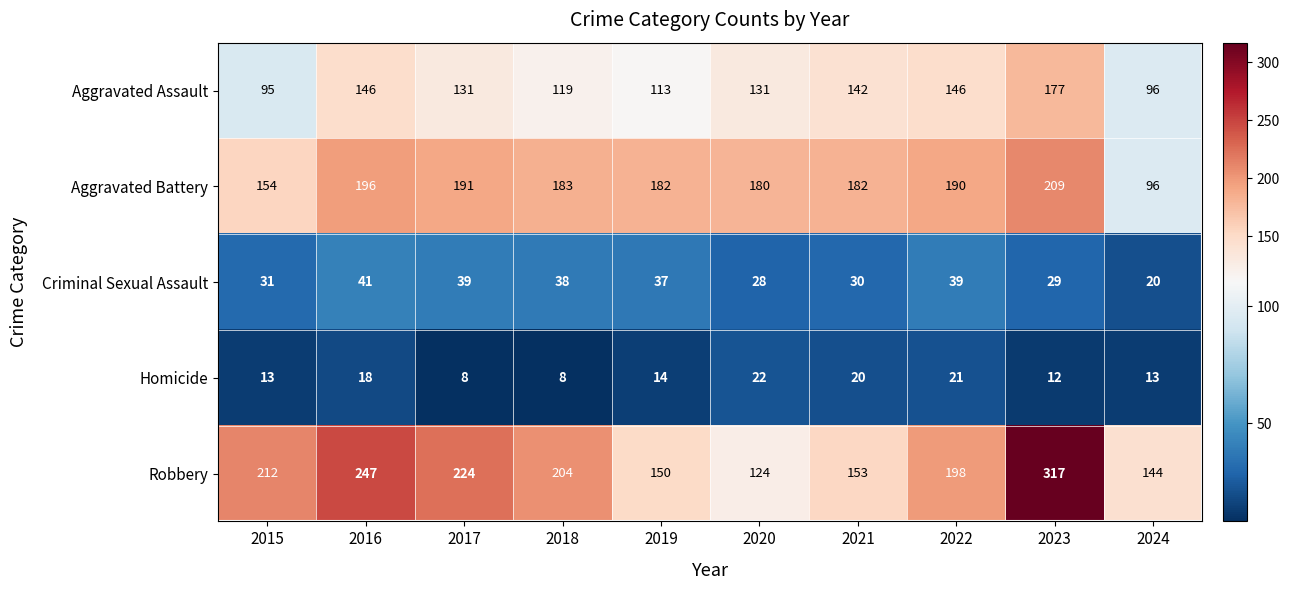

True or false: Aggravated Battery has a value of 81 at 2020.

False